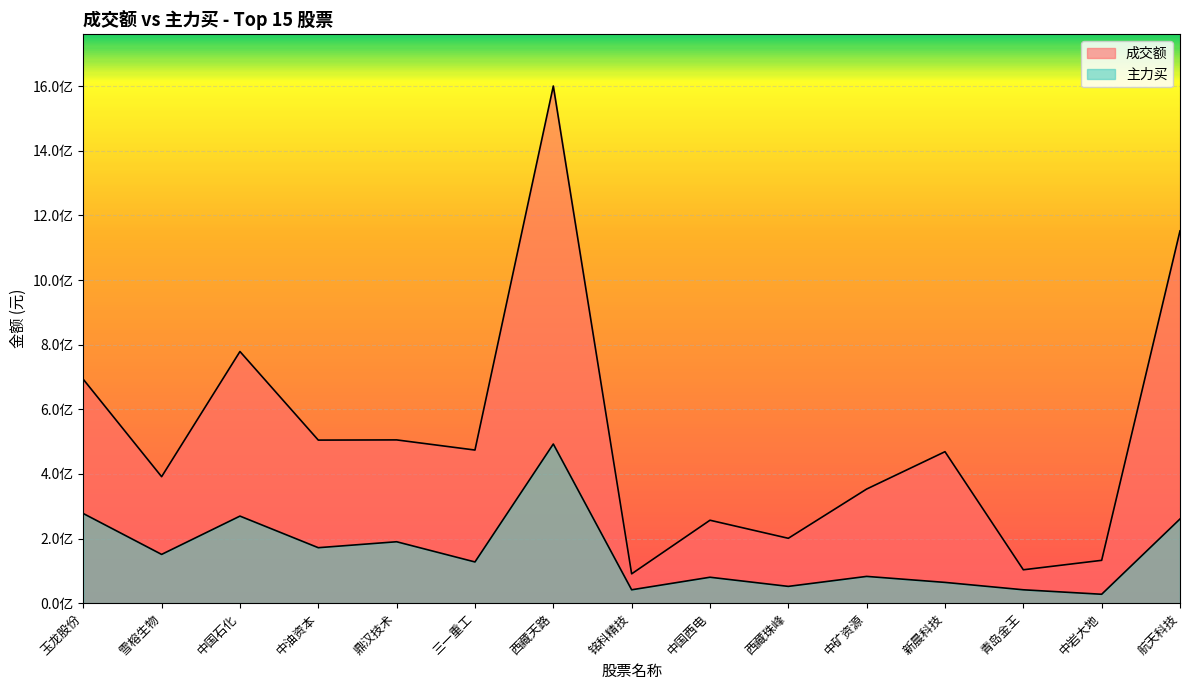

What is the difference between the 主力买 values at 西藏天路 and 航天科技?

232086295